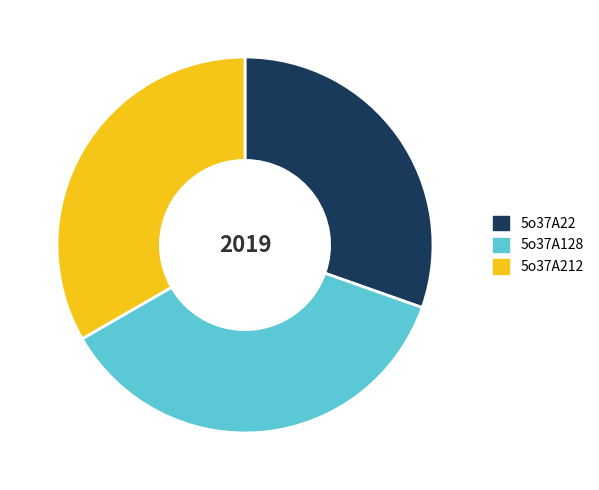

Is it true that 5o37A22 is 30% of the pie?

True